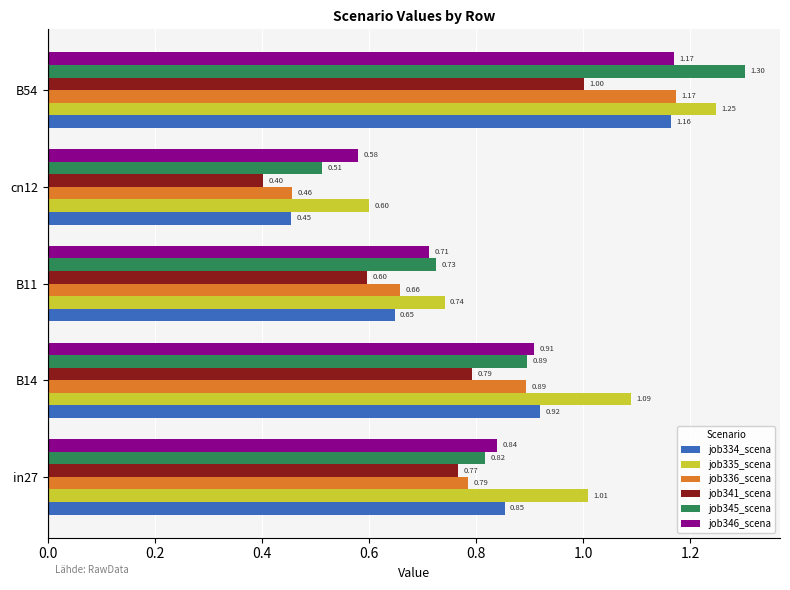

What is the difference between the job346_scena values at B54 and cn12?

0.6